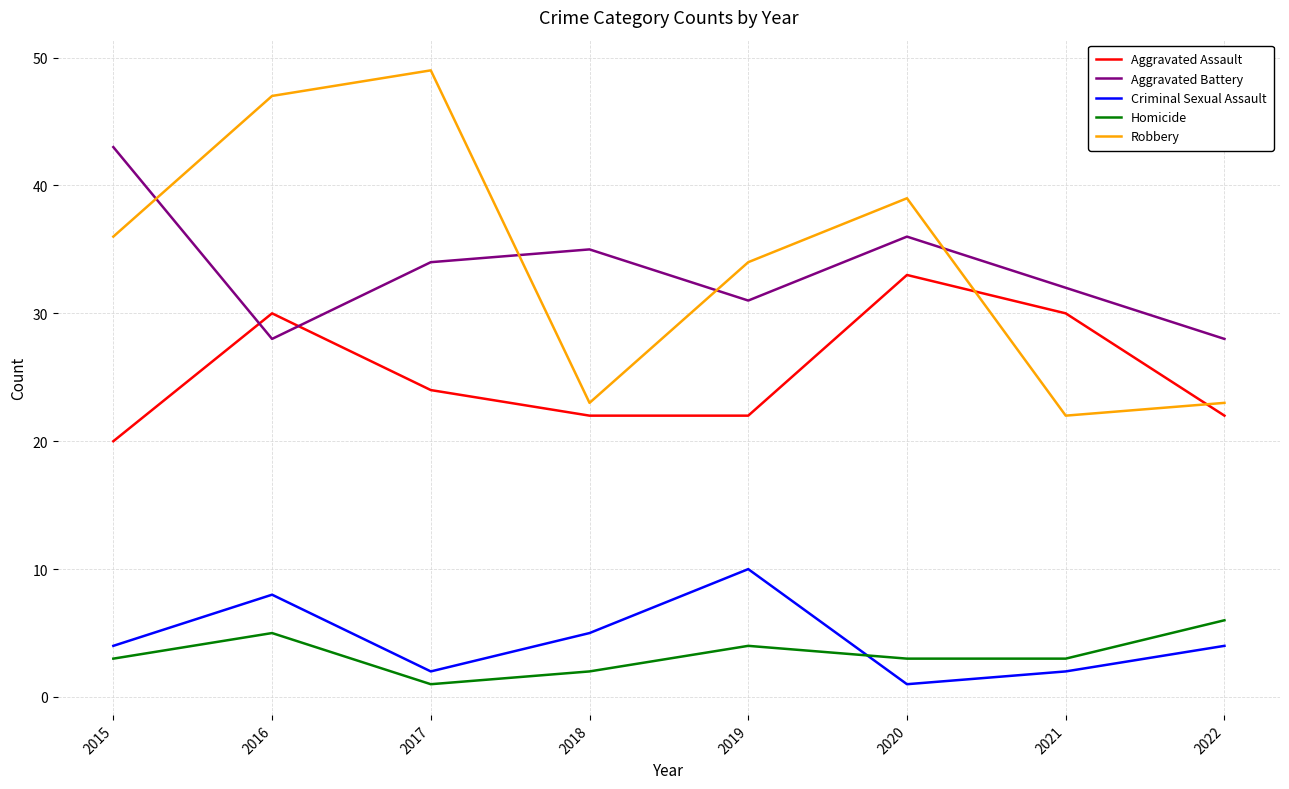

Reading right to left, extract all data points from this chart.

Aggravated Assault: 2022=22	2021=30	2020=33	2019=22	2018=22	2017=24	2016=30	2015=20
Aggravated Battery: 2022=28	2021=32	2020=36	2019=31	2018=35	2017=34	2016=28	2015=43
Criminal Sexual Assault: 2022=4	2021=2	2020=1	2019=10	2018=5	2017=2	2016=8	2015=4
Homicide: 2022=6	2021=3	2020=3	2019=4	2018=2	2017=1	2016=5	2015=3
Robbery: 2022=23	2021=22	2020=39	2019=34	2018=23	2017=49	2016=47	2015=36